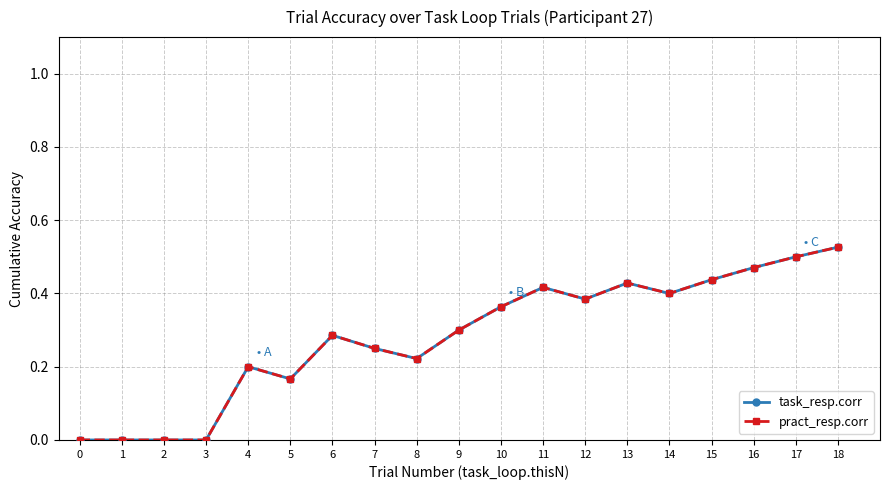

Does the chart have visible grid lines?

Yes